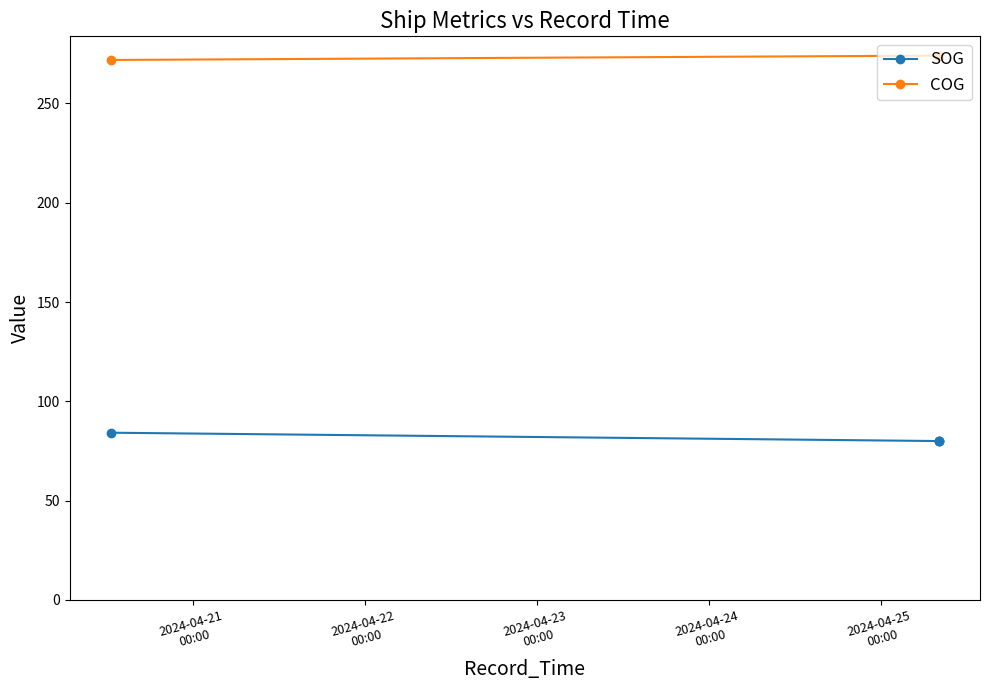

What are all the series names shown in the legend?

SOG, COG